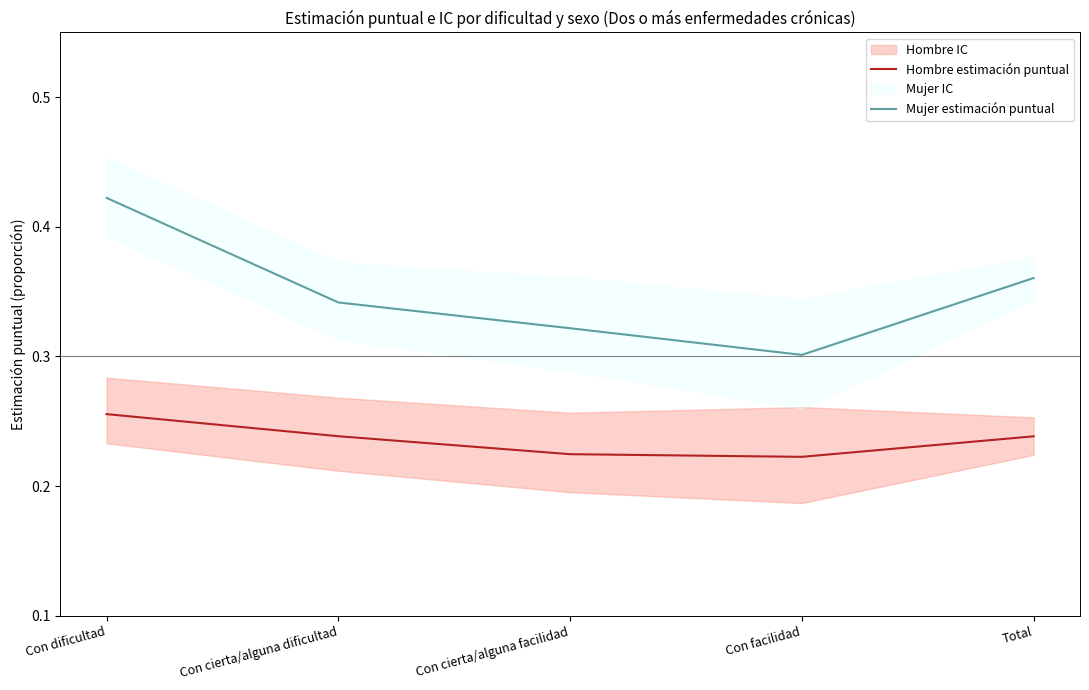

Reading left to right, what are all the values shown in this chart?

Hombre estimación puntual: Con dificultad=0.3	Con cierta/alguna dificultad=0.2	Con cierta/alguna facilidad=0.2	Con facilidad=0.2	Total=0.2
Mujer estimación puntual: Con dificultad=0.4	Con cierta/alguna dificultad=0.3	Con cierta/alguna facilidad=0.3	Con facilidad=0.3	Total=0.4